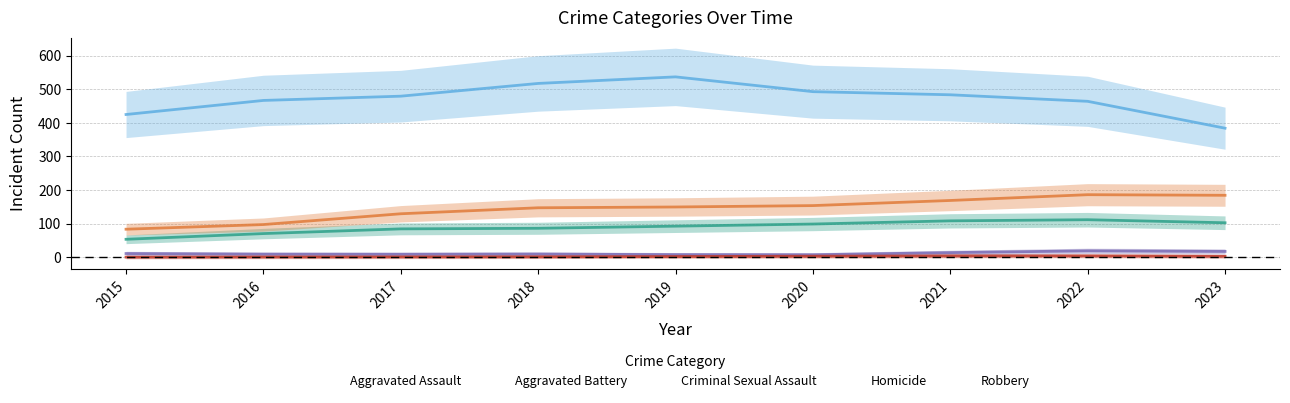

List the series in order of their peak value, highest first.

Robbery, Aggravated Battery, Aggravated Assault, Criminal Sexual Assault, Homicide